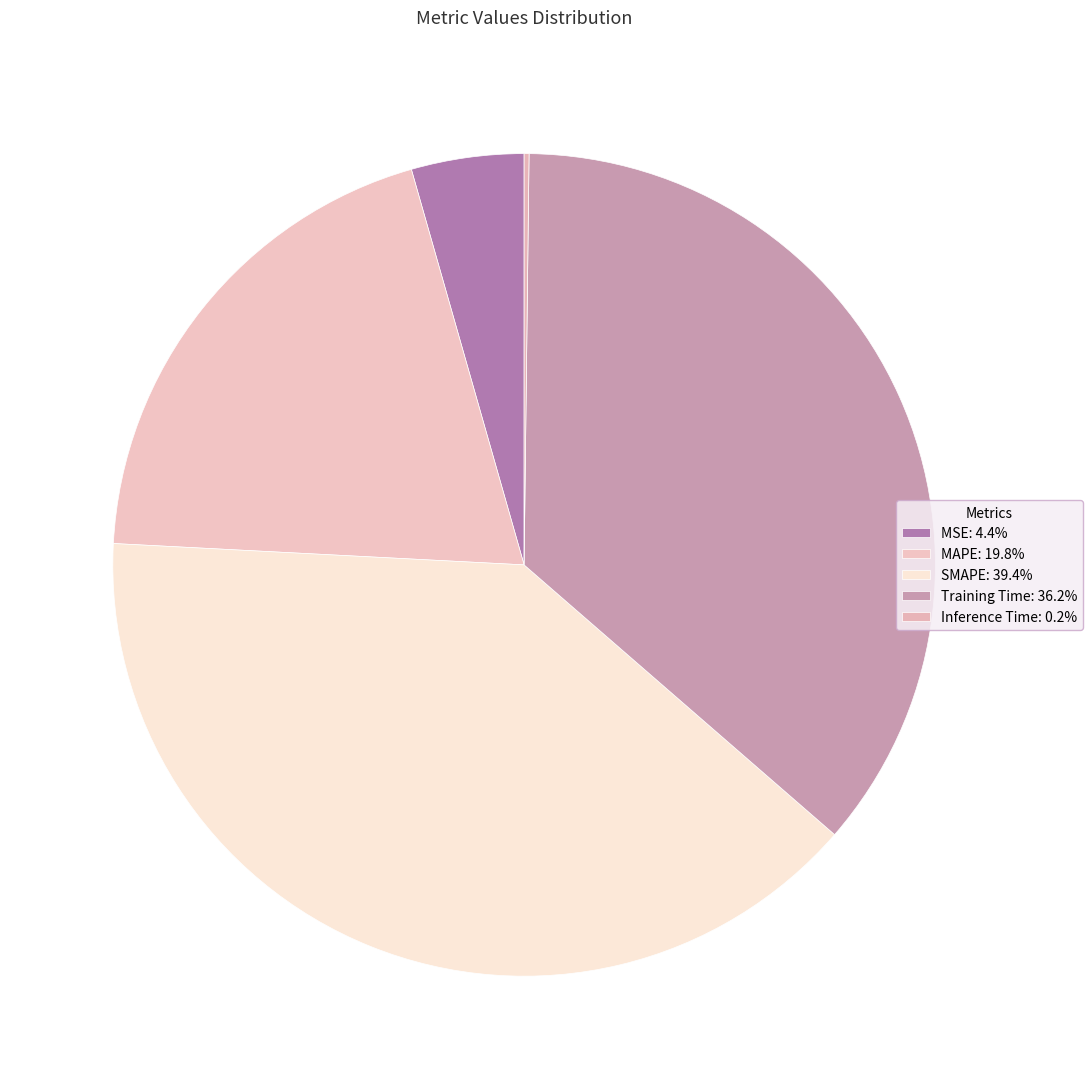

Rank the categories by value from highest to lowest.

SMAPE, Training Time, MAPE, MSE, Inference Time